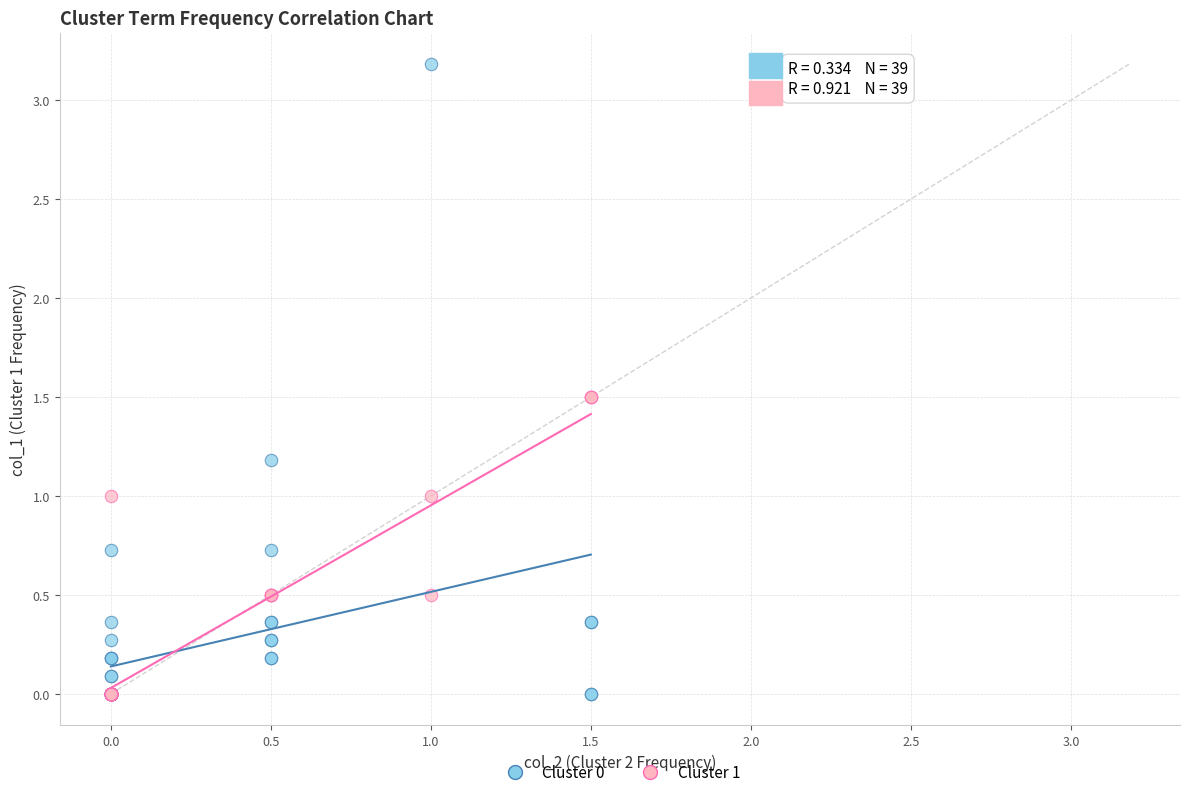

Which series contains the highest Y value?

Cluster 0